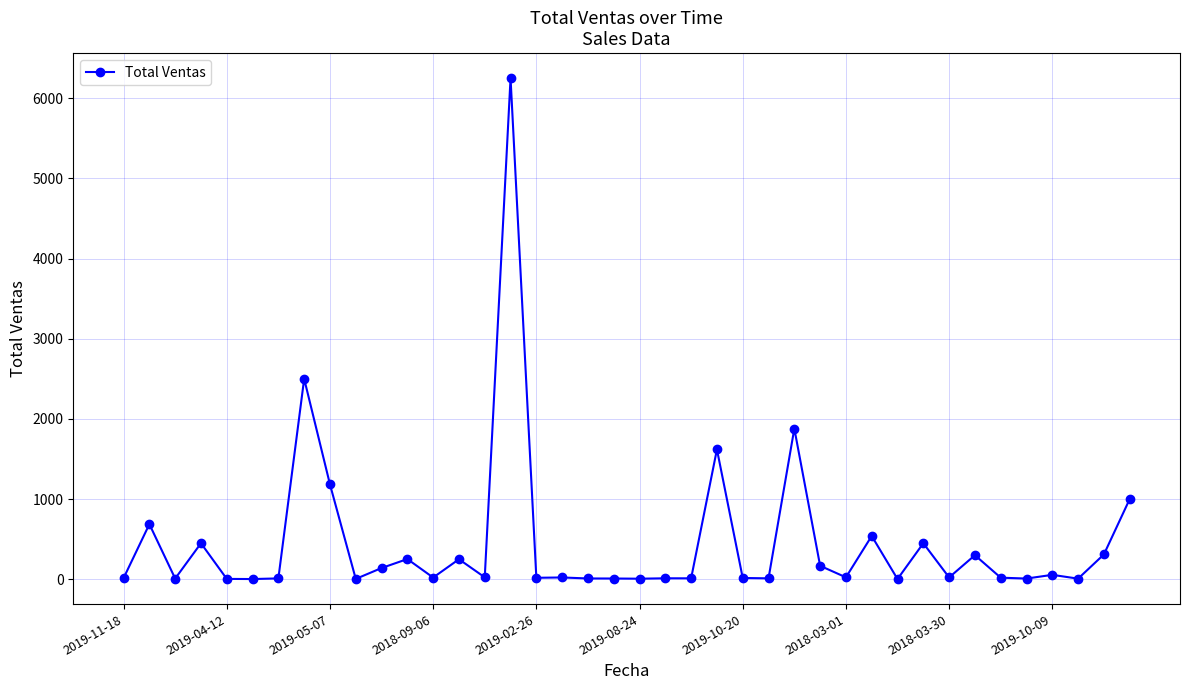

What is the greatest value displayed?

6250.0